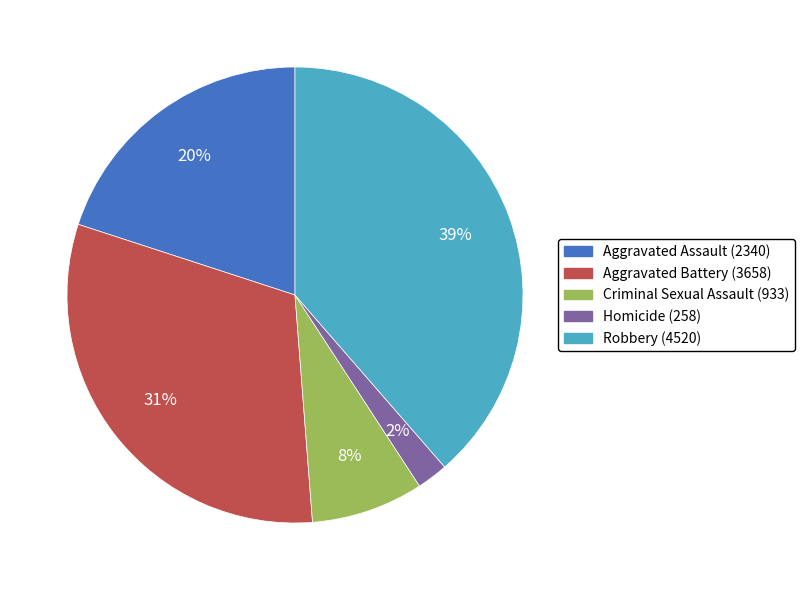

Which has a higher value, Aggravated Battery or Robbery?

Robbery